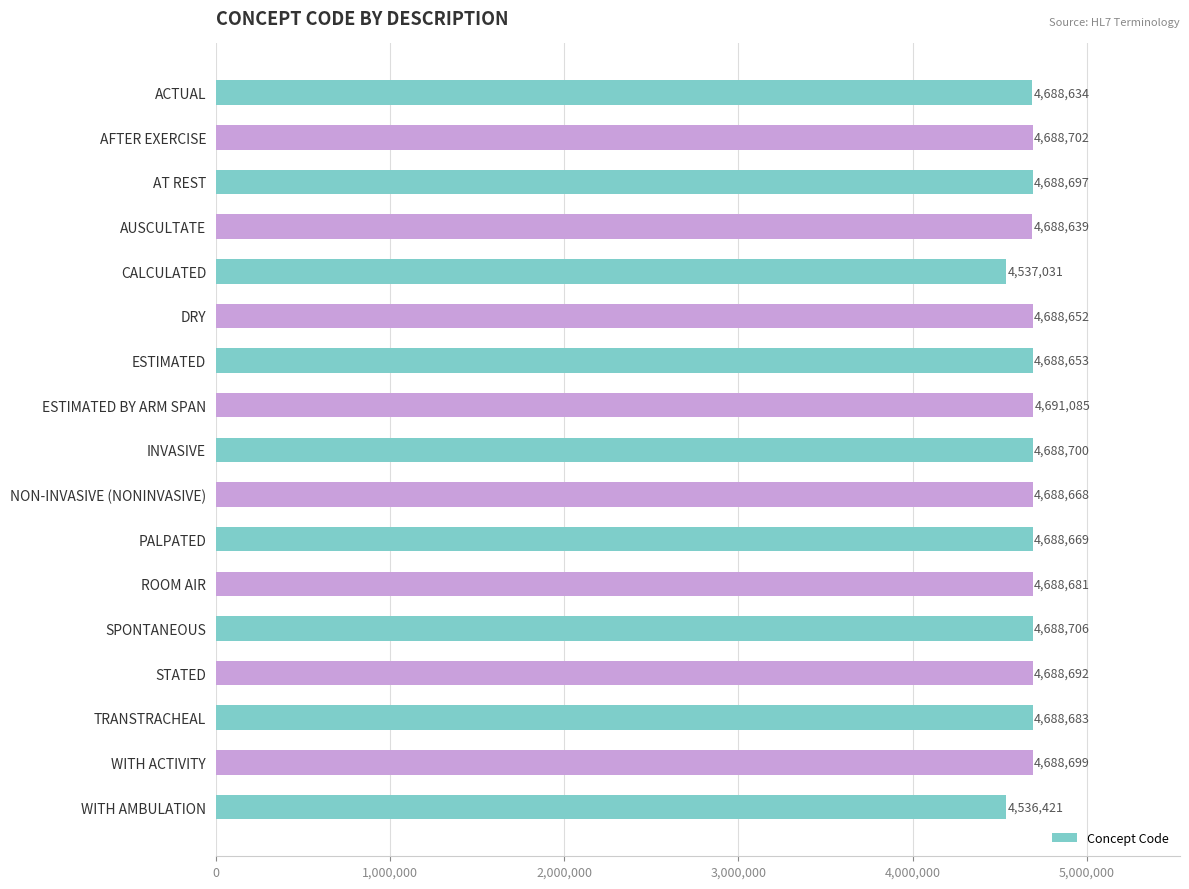

Reading top to bottom, list all the values displayed in this chart.

4688634	4688702	4688697	4688639	4537031	4688652	4688653	4691085	4688700	4688668	4688669	4688681	4688706	4688692	4688683	4688699	4536421